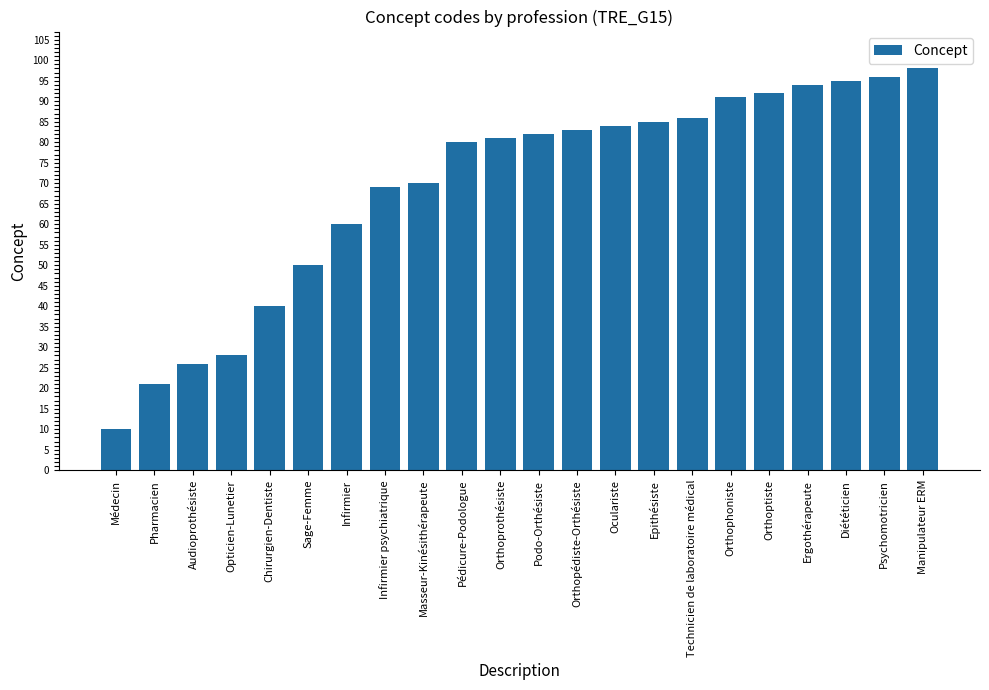

What value does the data have at Diététicien, to the nearest 5?

95